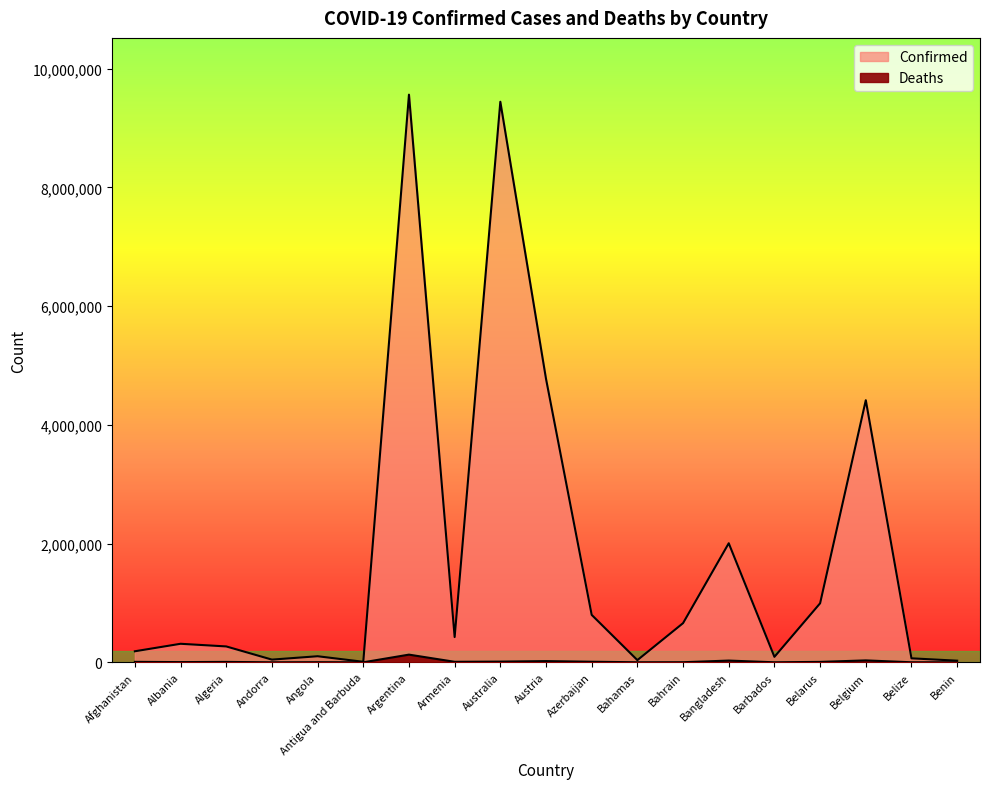

True or false: Deaths and Confirmed intersect in this chart.

False